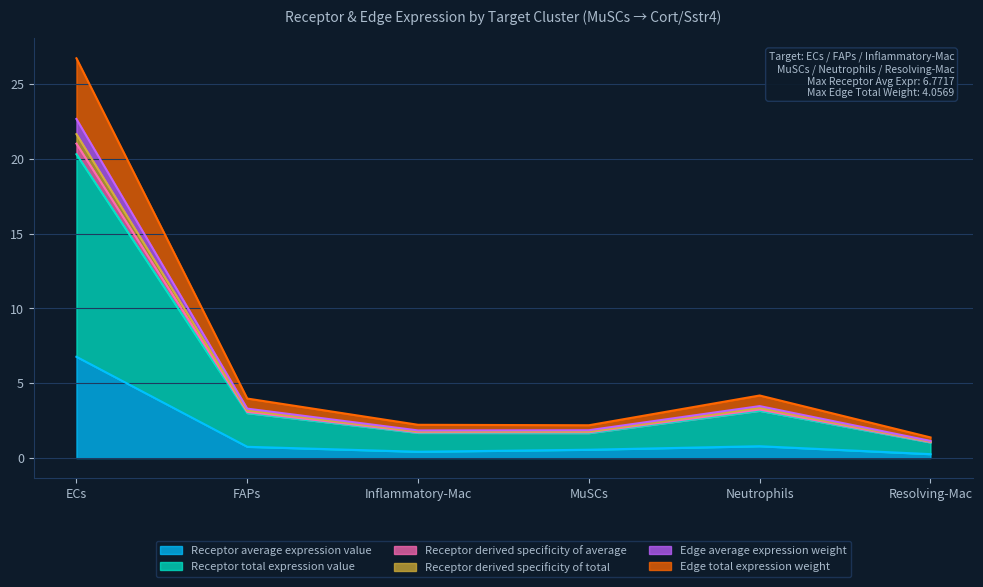

At which category is the sum across all series the highest?

ECs